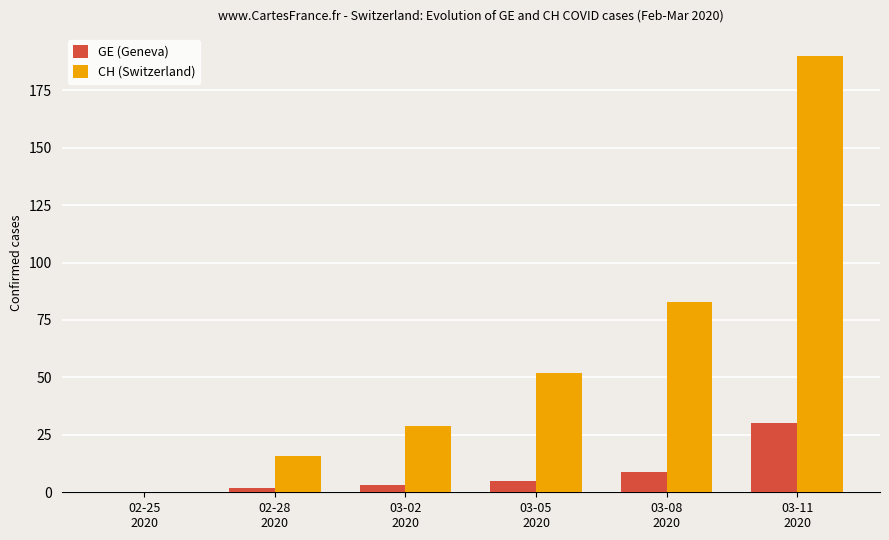

What is the maximum value shown in the chart?

190